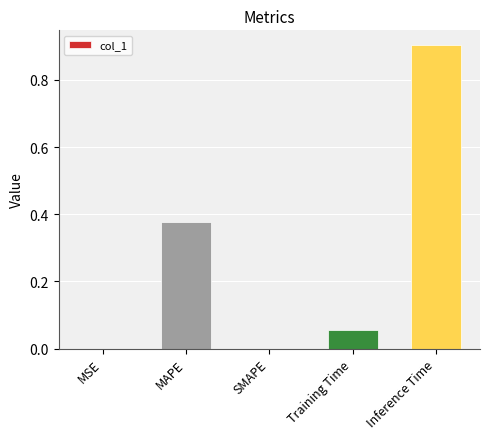

True or false: the data shows 0.0 at SMAPE.

True